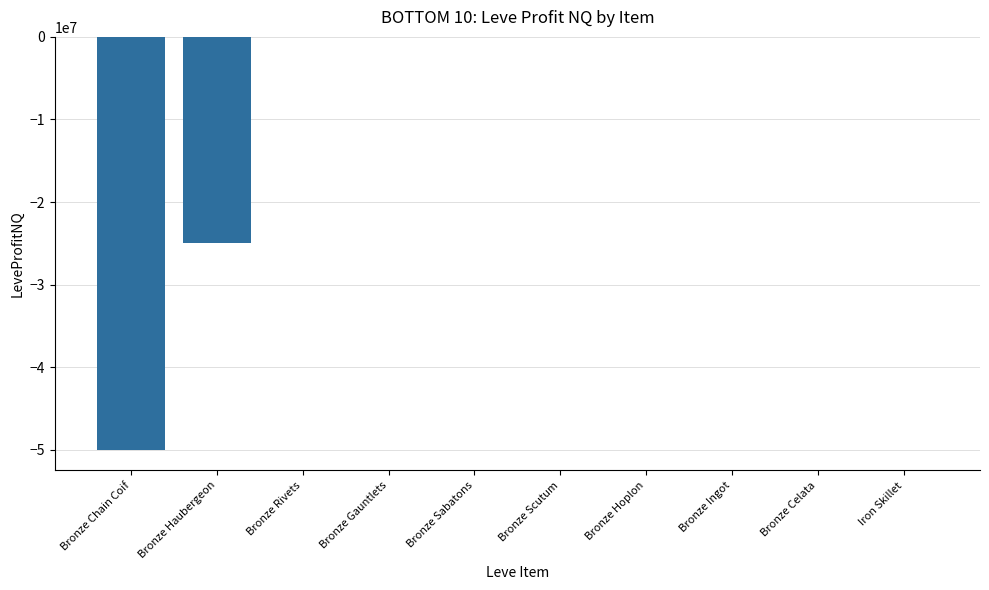

What is the approximate value at Bronze Scutum?

-1677.0